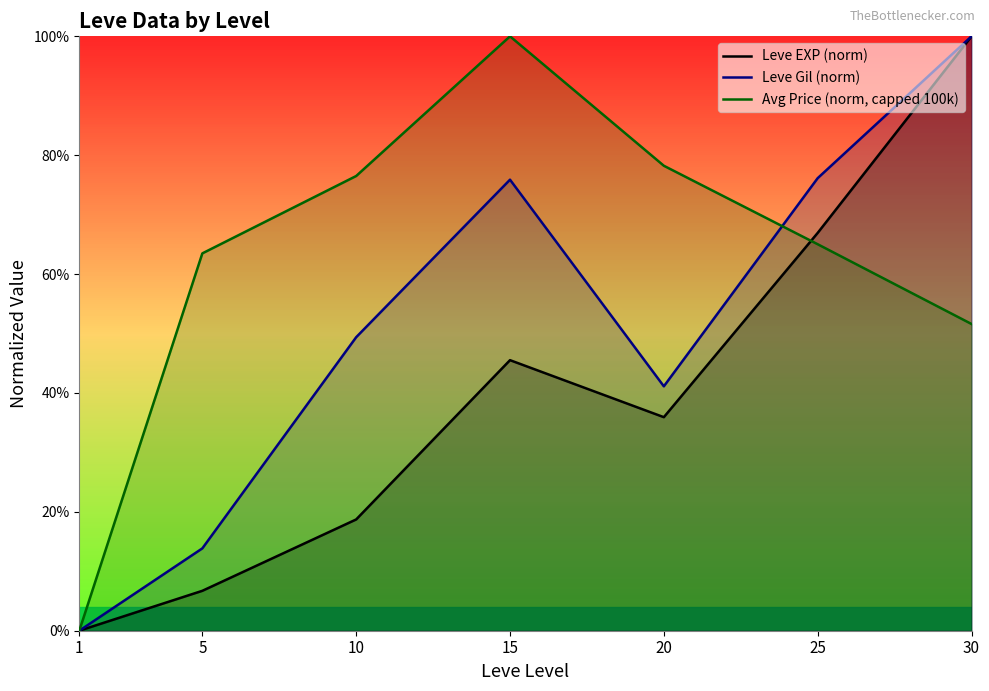

Which label corresponds to the largest value in the chart?

30